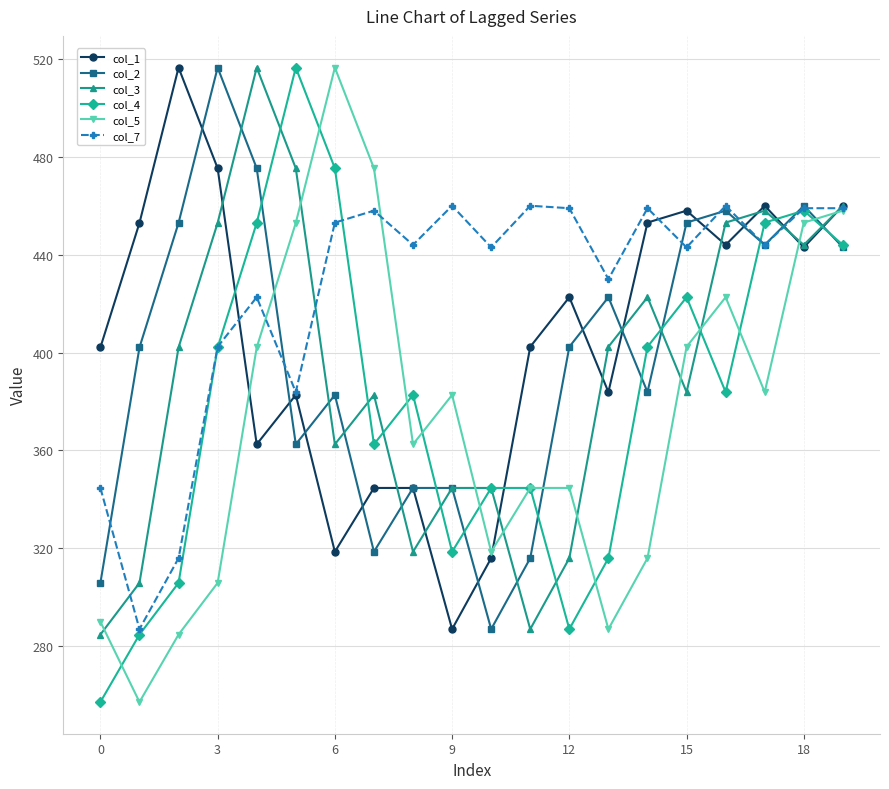

Which series has the largest total across all categories?

col_7